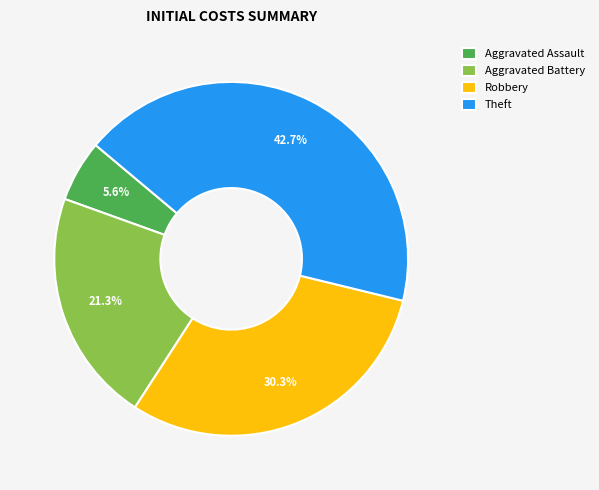

What percentage is NOT represented by Theft?

57.3%